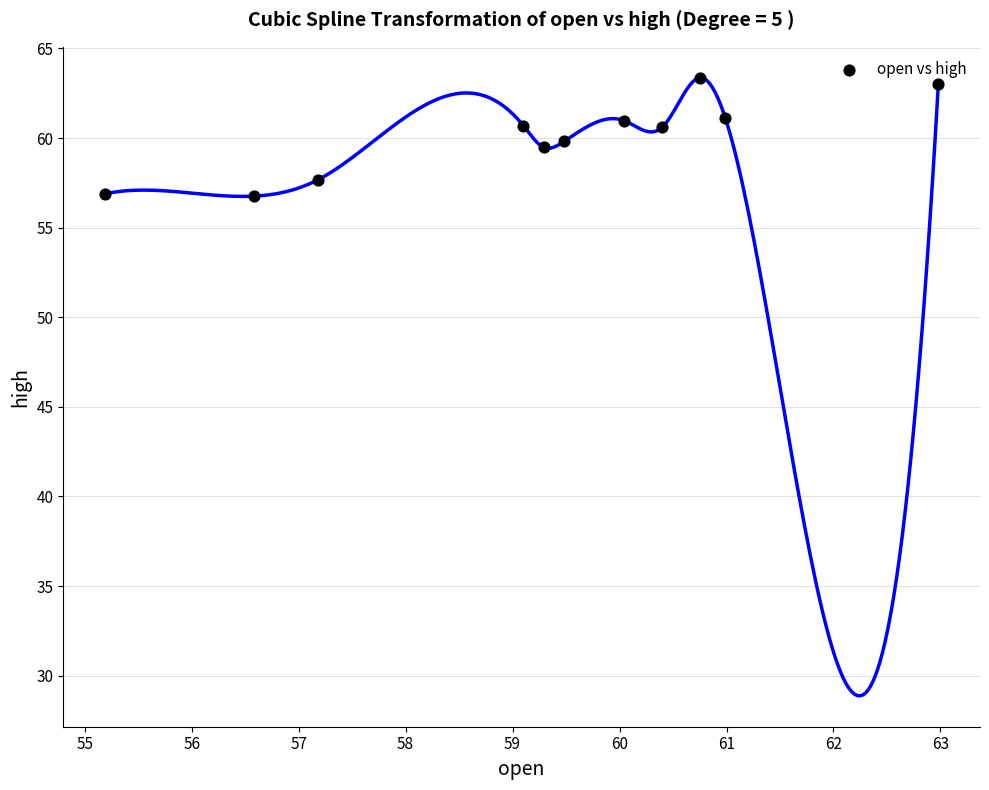

What is the range of Y values (max minus min)?

6.6